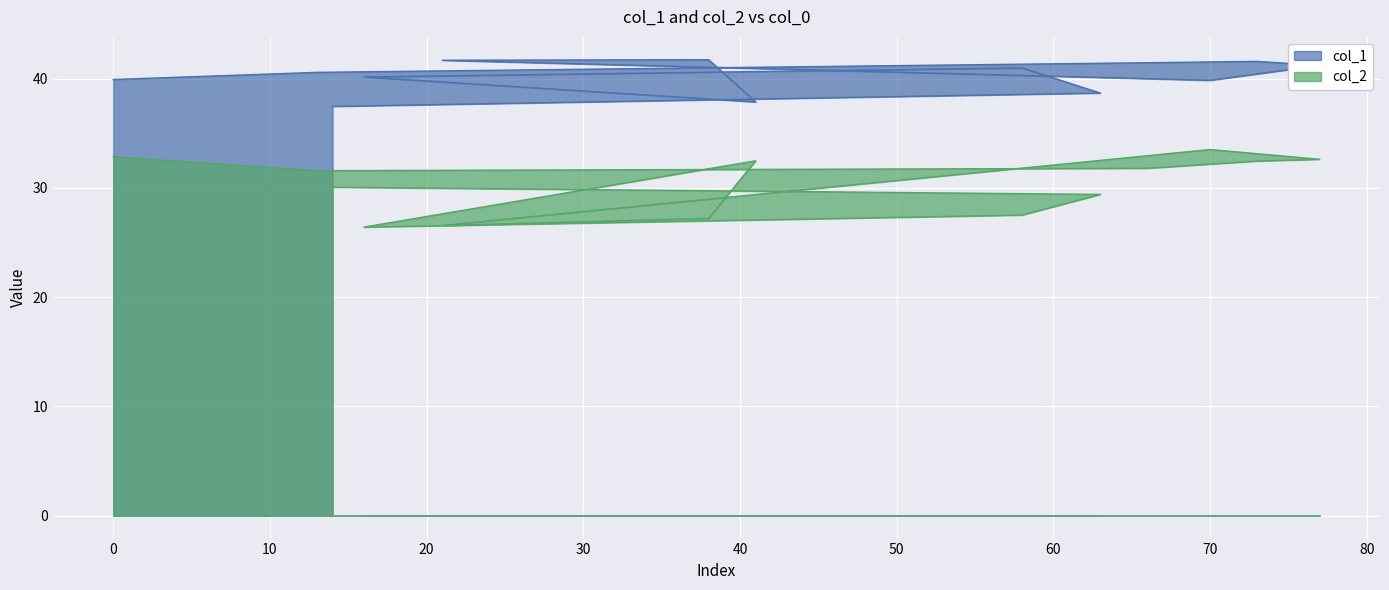

Rank the series at 58 from lowest to highest value.

col_2, col_1